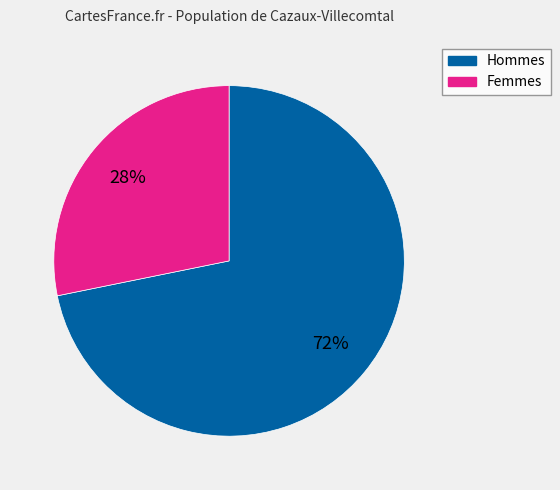

Do Hommes and Femmes together represent more than half of the pie?

Yes